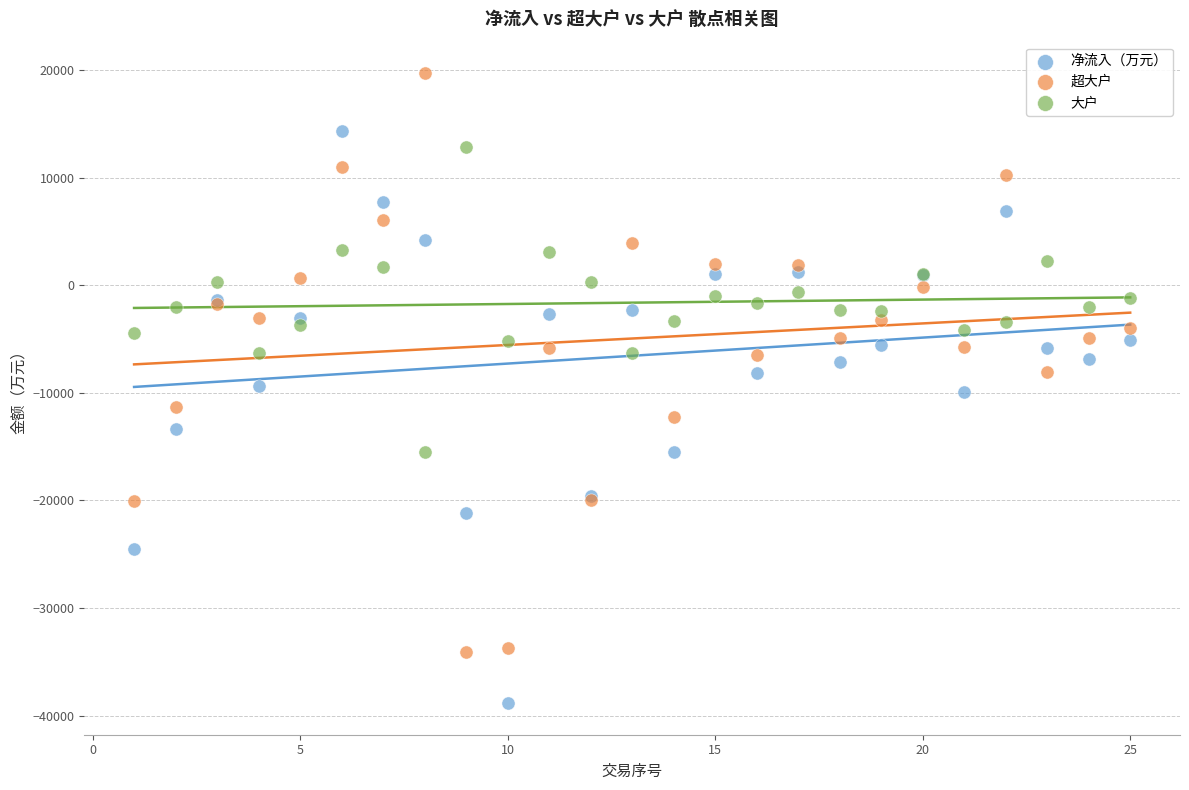

Which series reaches the minimum Y coordinate?

净流入（万元）